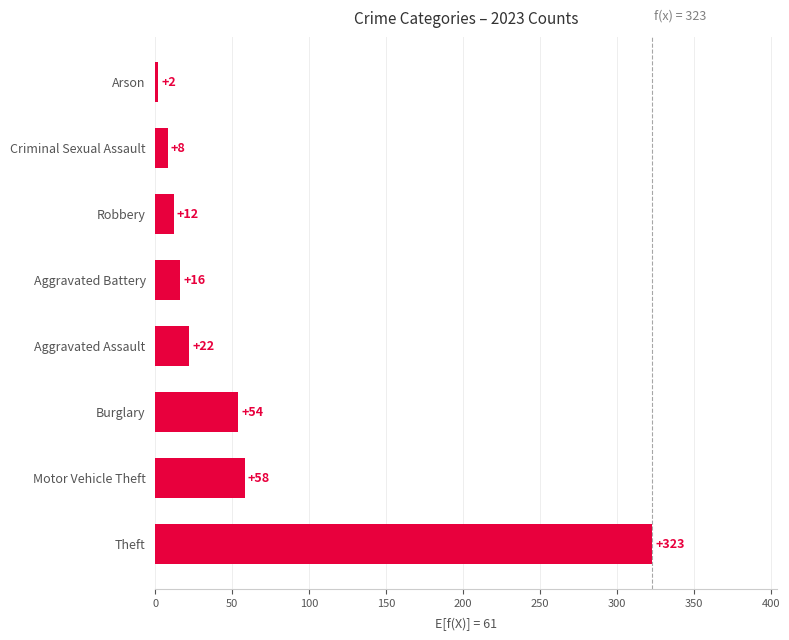

What is the change in value from Theft to Robbery?

-311